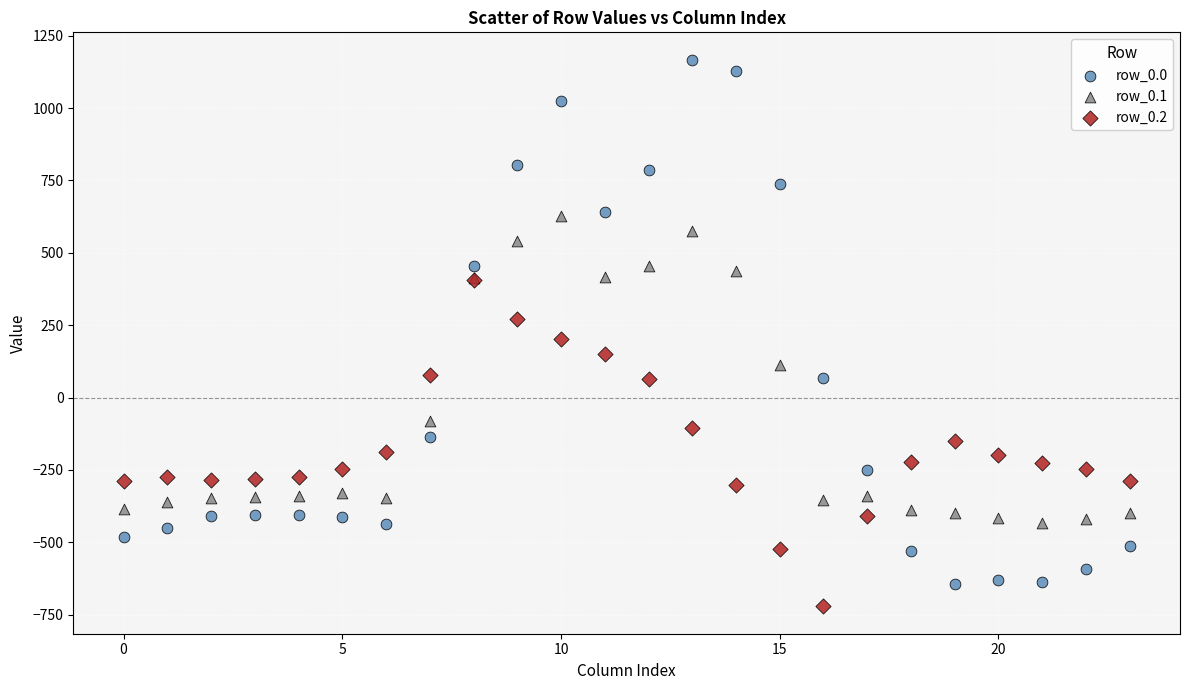

Which series reaches the maximum Y coordinate?

row_0.0